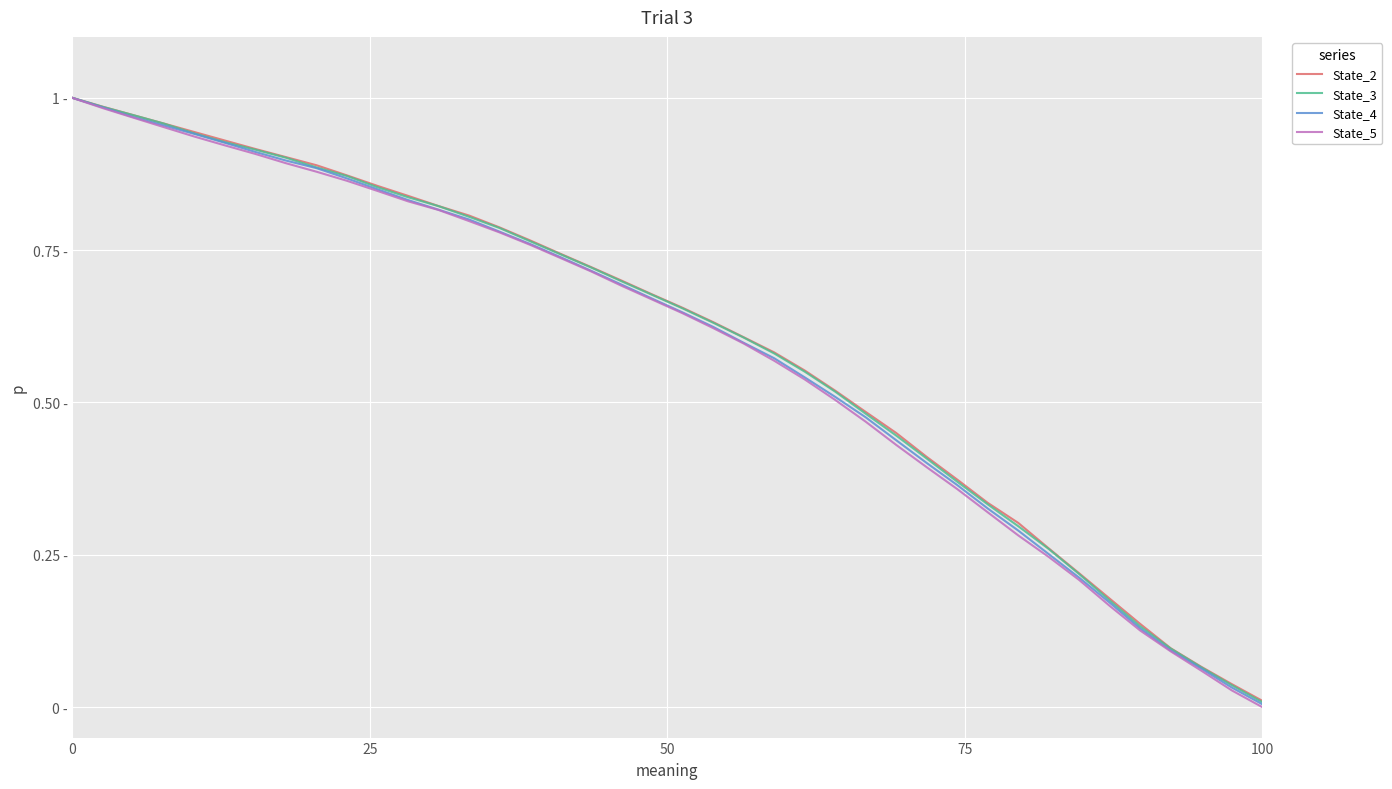

What is the value of the State_5 point at the 30th from the left?

0.4